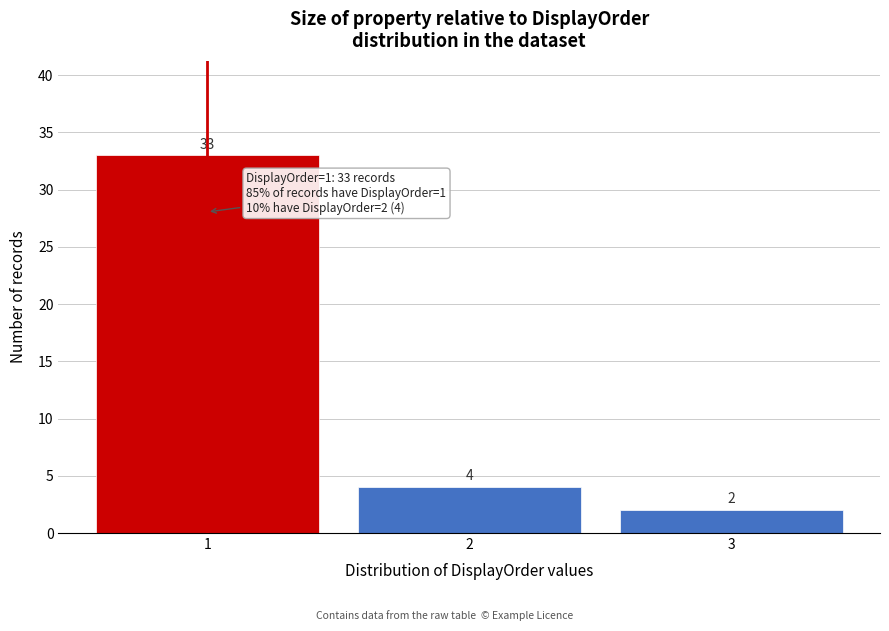

Reading left to right, transcribe all the data shown in this chart.

33	4	2